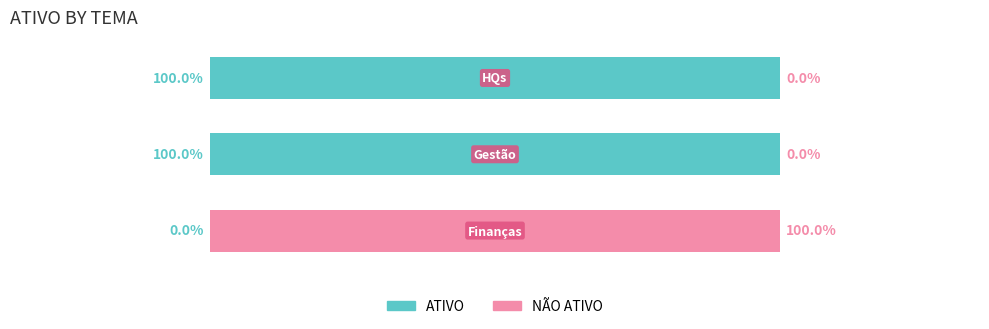

How many ATIVO values are between 0 and 1?

3